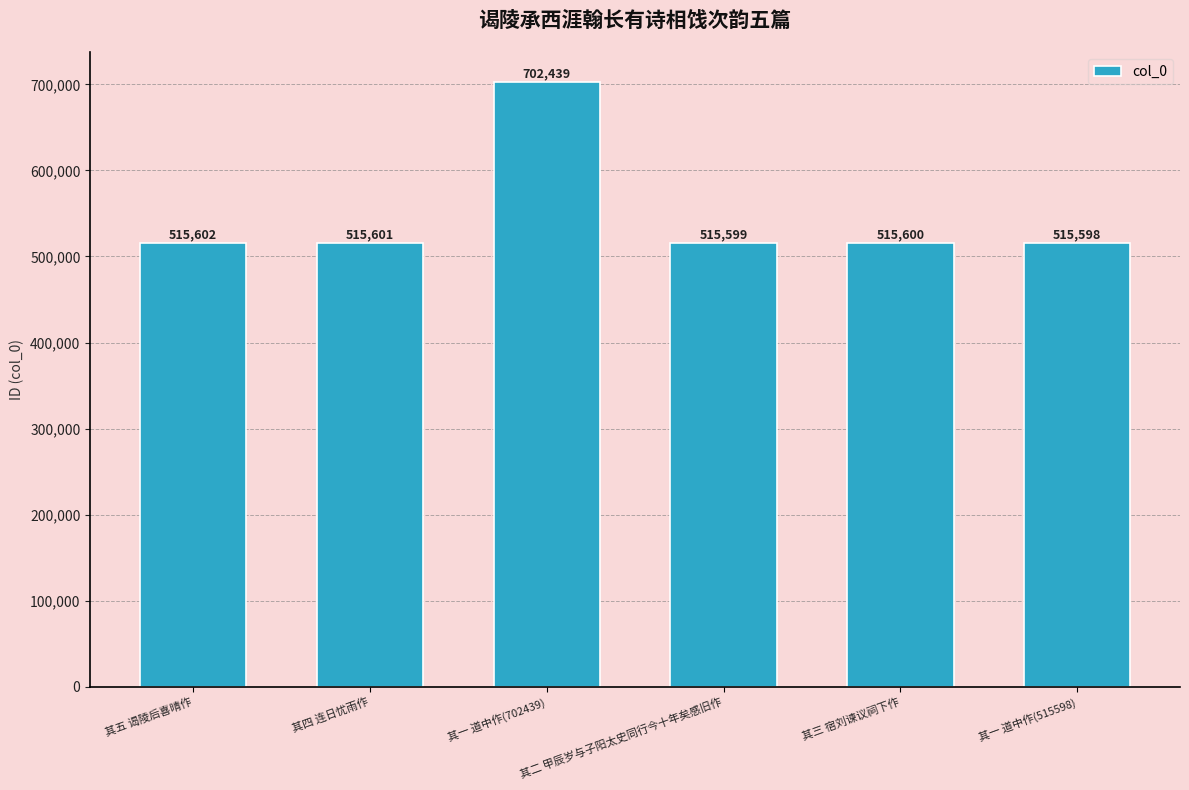

How many series are shown in this chart?

1